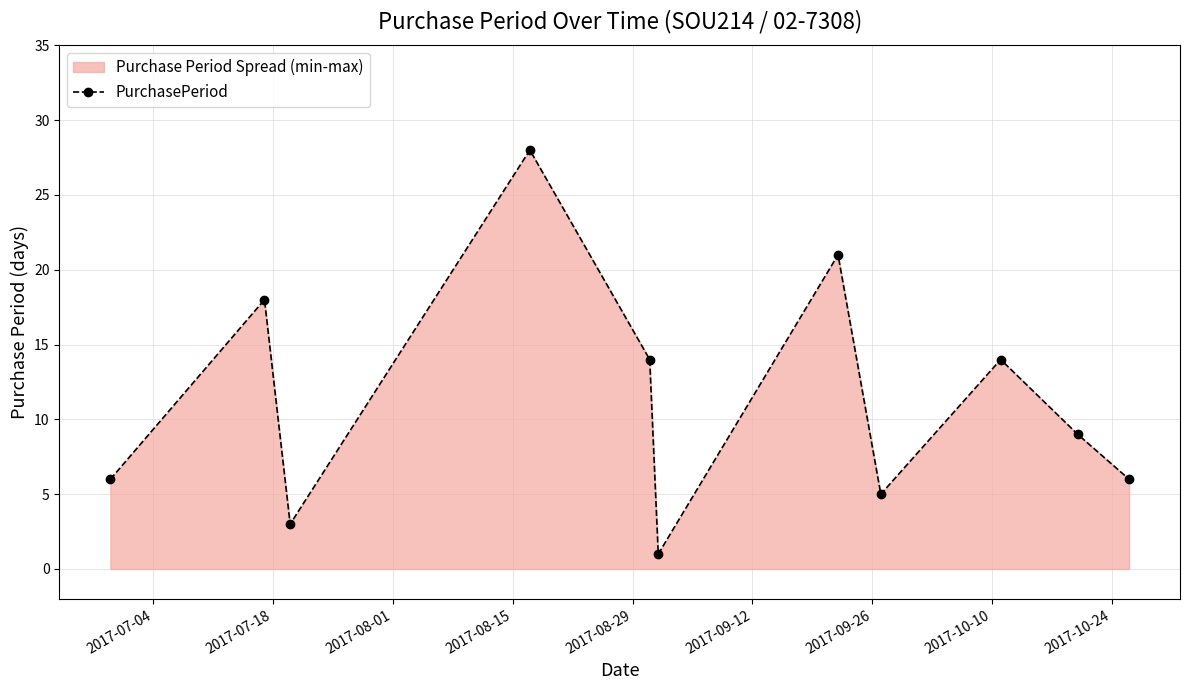

What is the sum of all values?

125